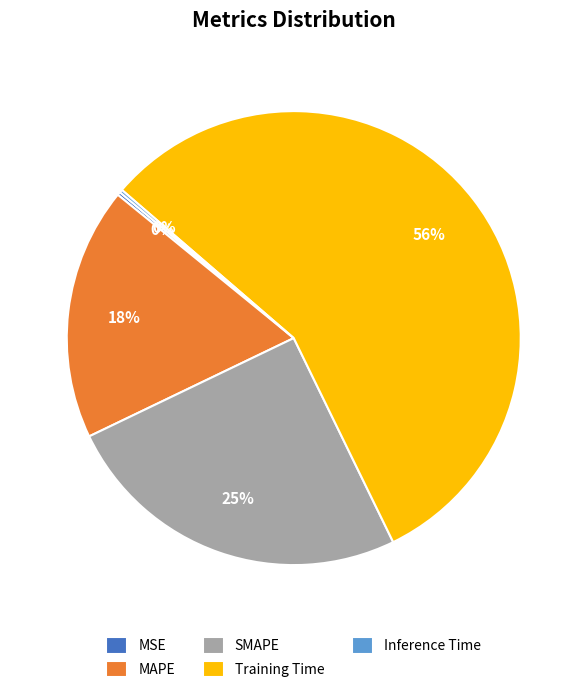

What is the largest slice in the pie chart?

Training Time